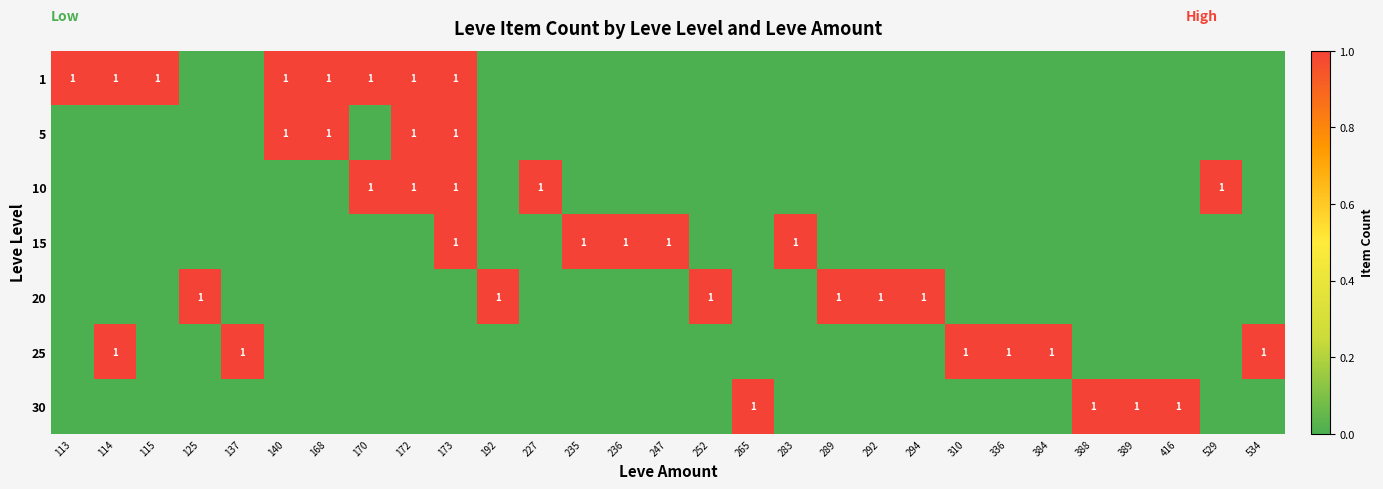

The 25 series shows 1 at 534. True or false?

True